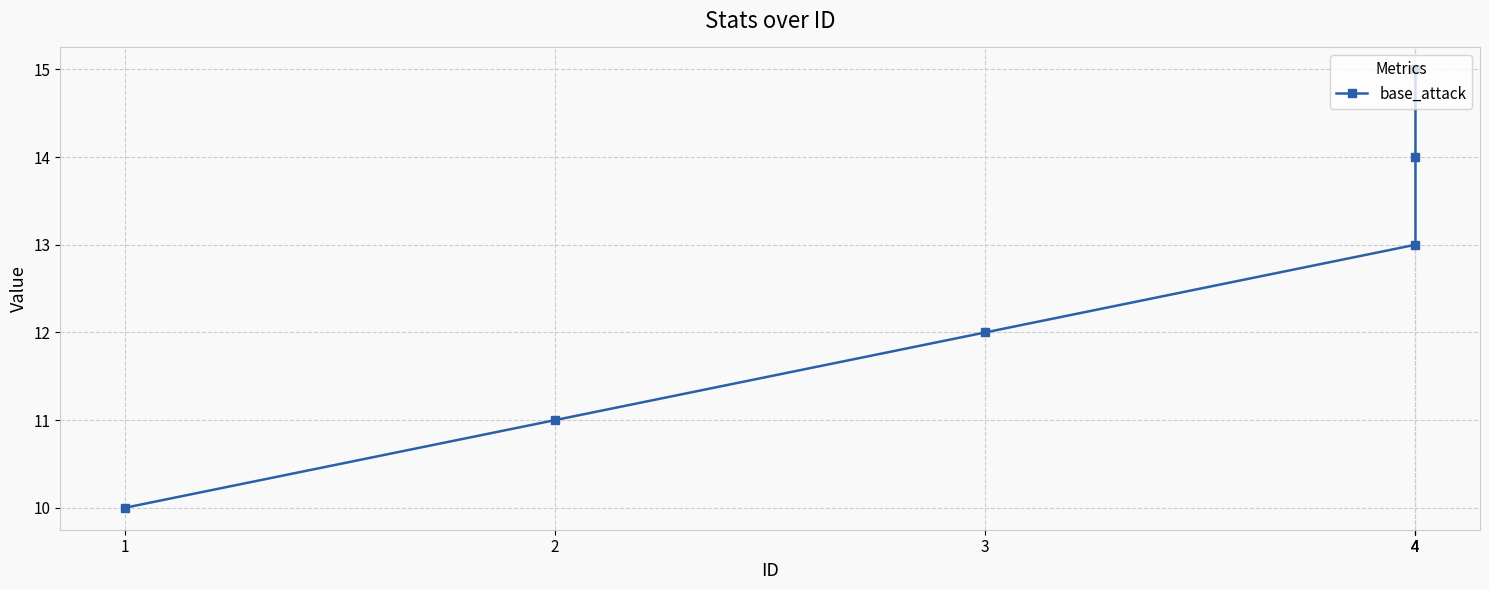

Rank the categories by value from lowest to highest.

1, 2, 3, 4, 4, 4